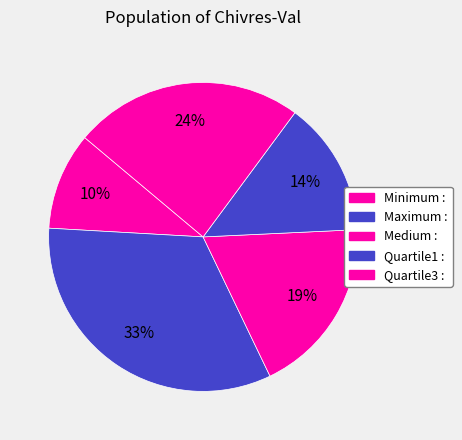

How many slices are in this pie chart?

5